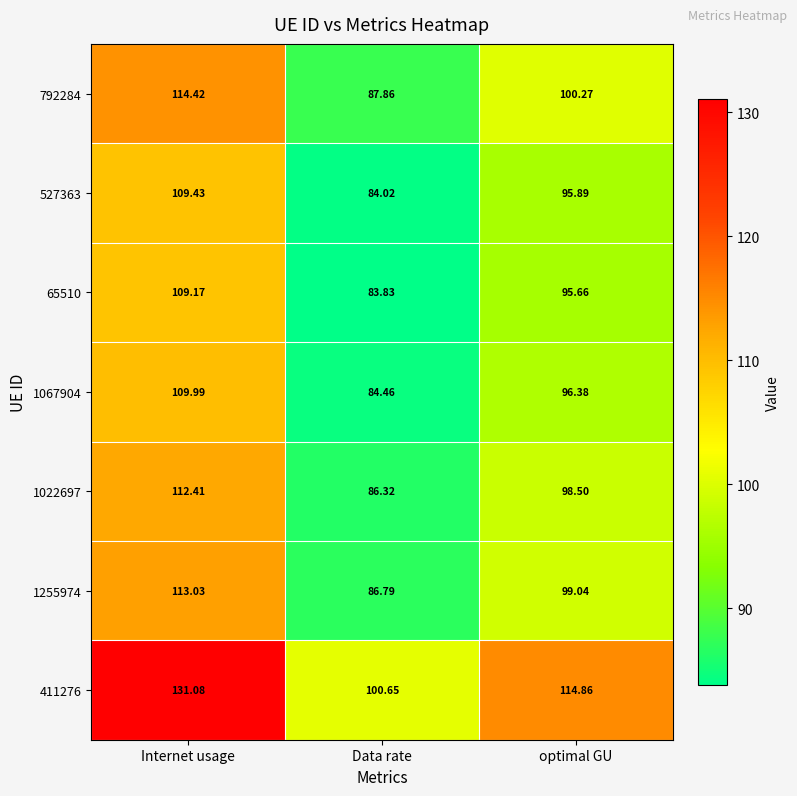

Where does the 65510 series first go above 95?

Internet usage